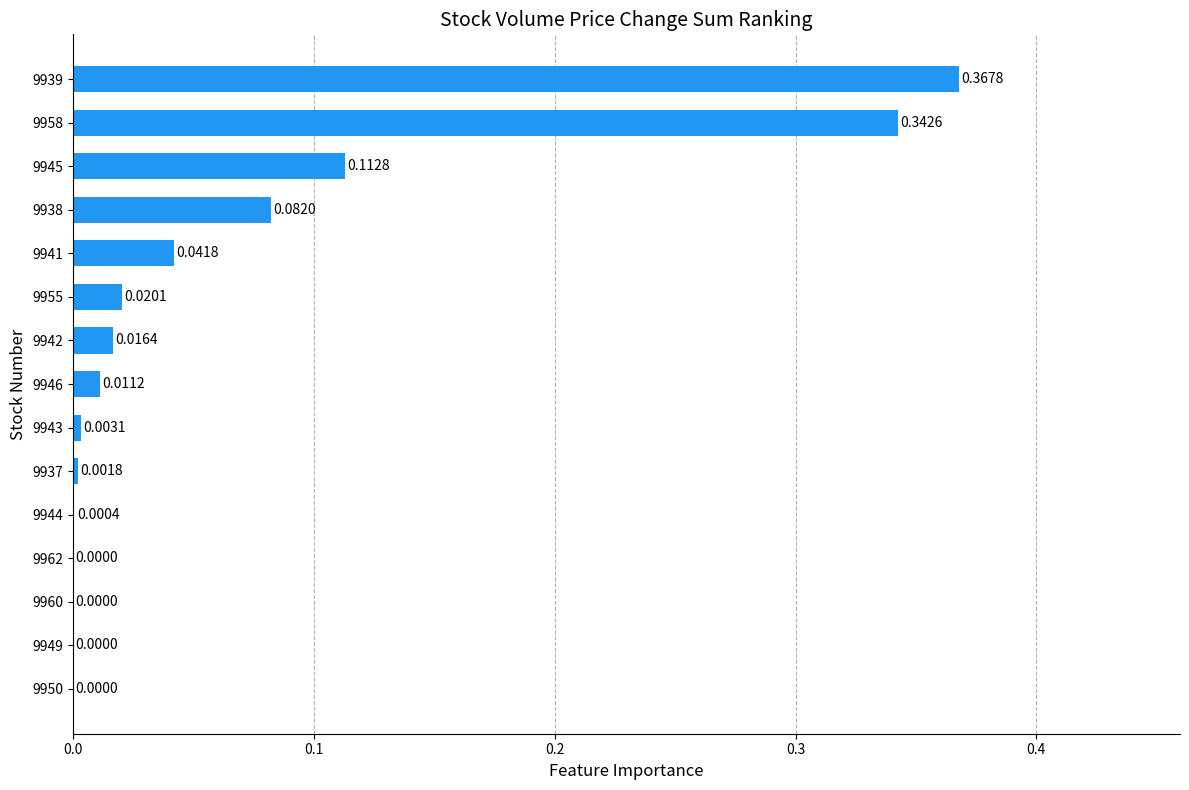

What is the change in value from 9942 to 9939?

+0.4